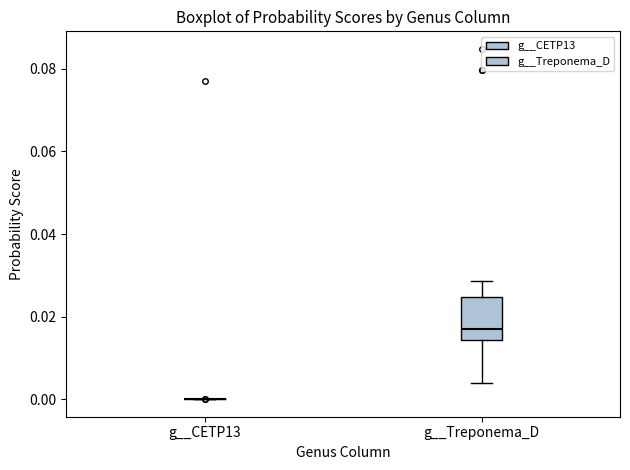

Comparing the boxes themselves (not the whiskers), which one is the tallest?

g__Treponema_D